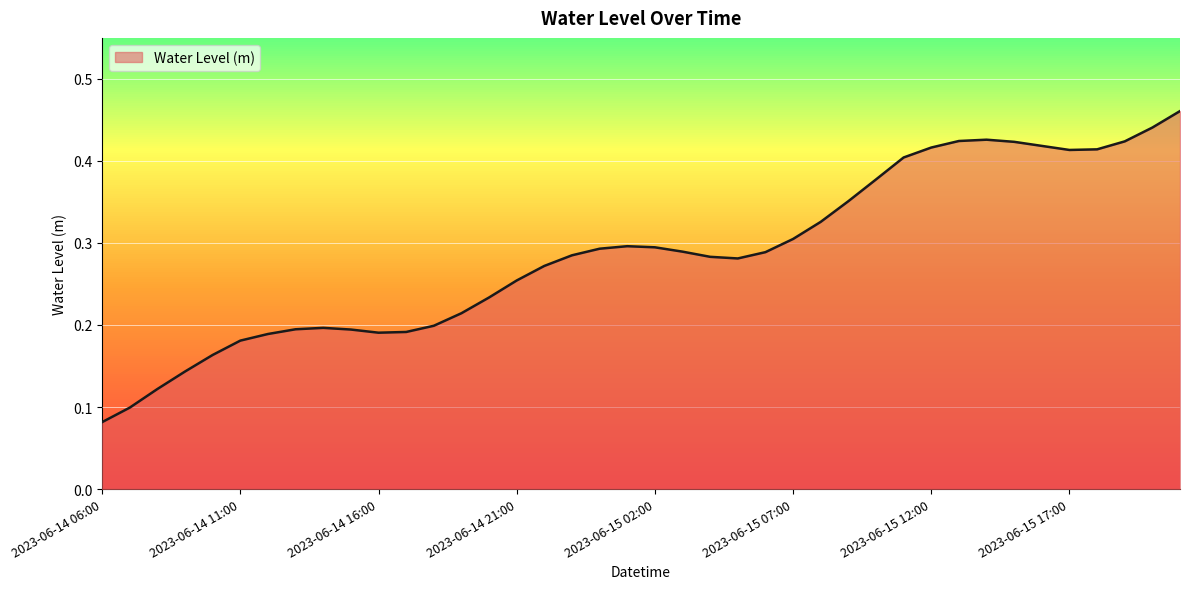

Does the chart display data point markers on the line(s)?

No